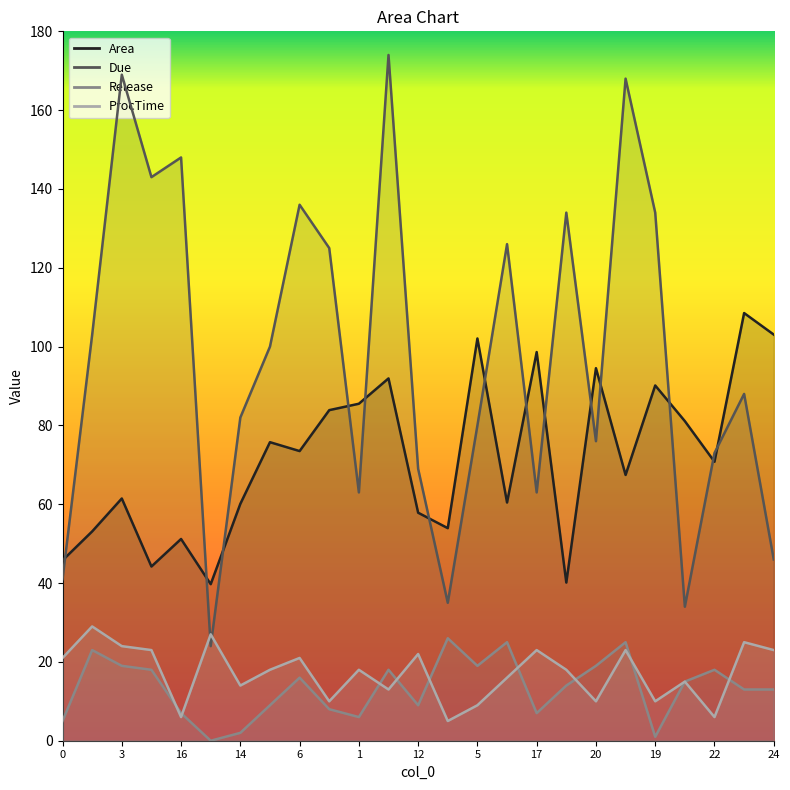

At which category does Release reach its first local peak?

7